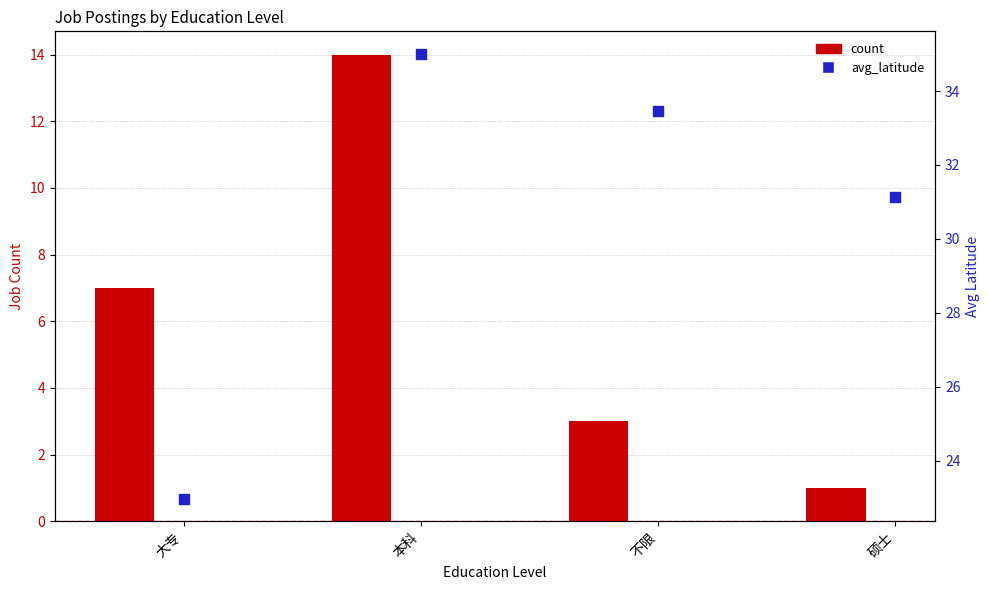

Which series contains the lowest Y value?

count